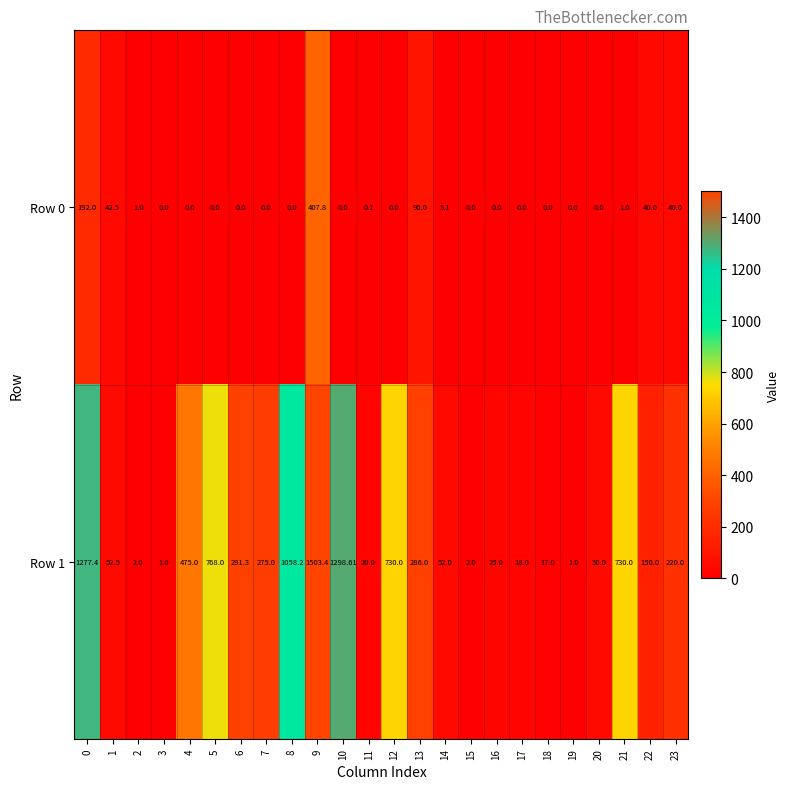

Is the value of Row 0 at 6 greater than the value of Row 1 at 15?

No